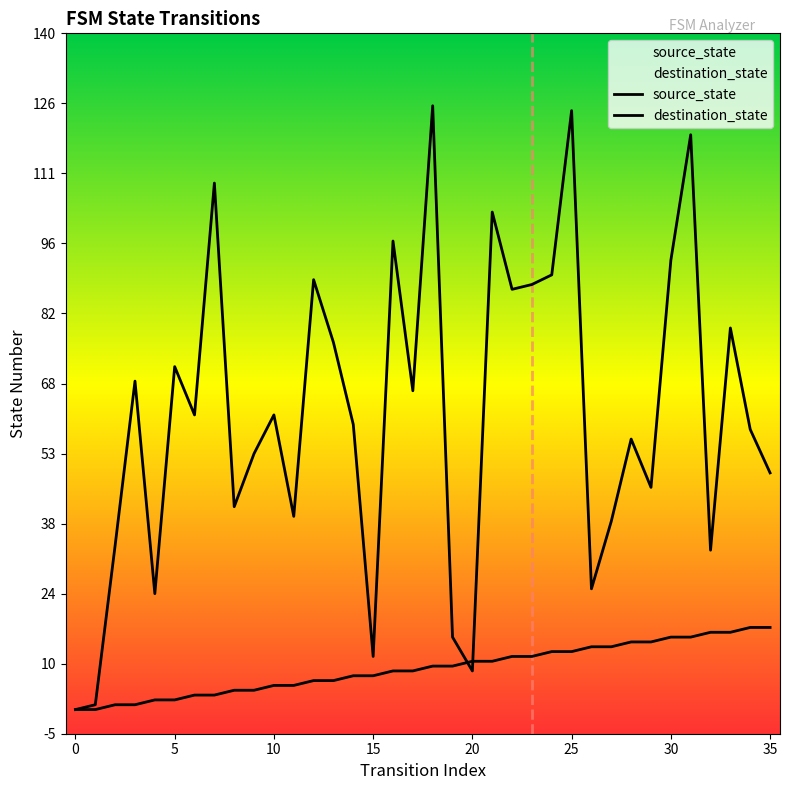

The value of source_state at 13 is 6. True or false?

True